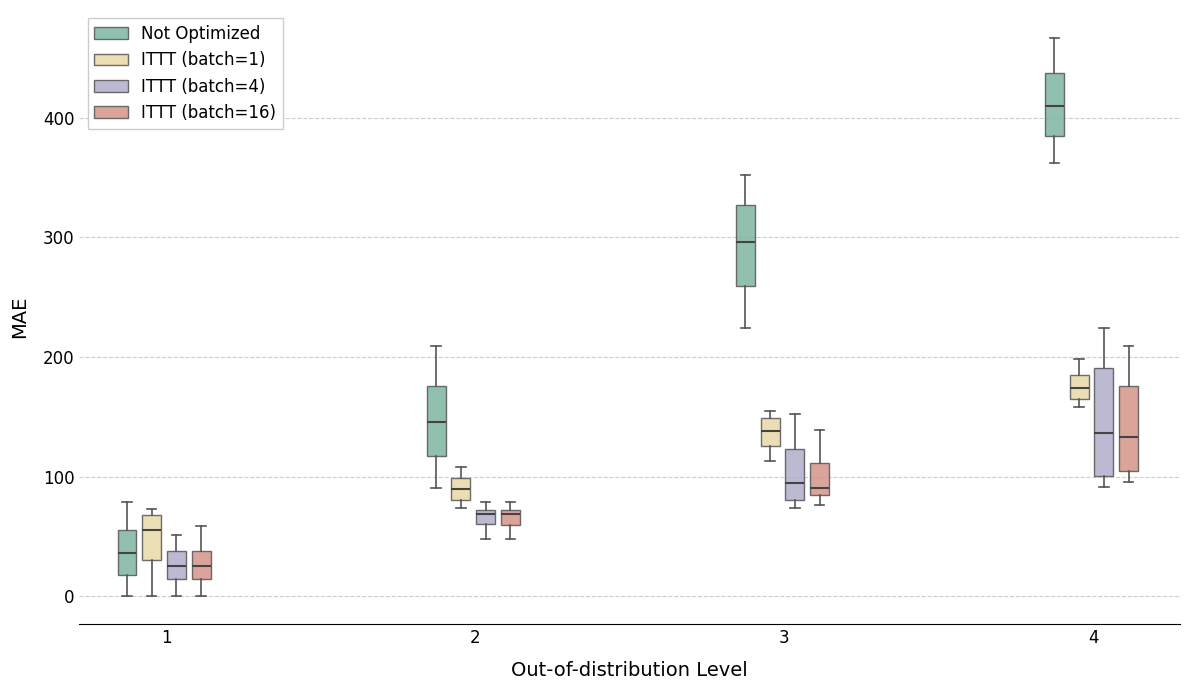

Which box is the tallest, from its lower edge to its upper edge?

4 (ITTT (batch=4))